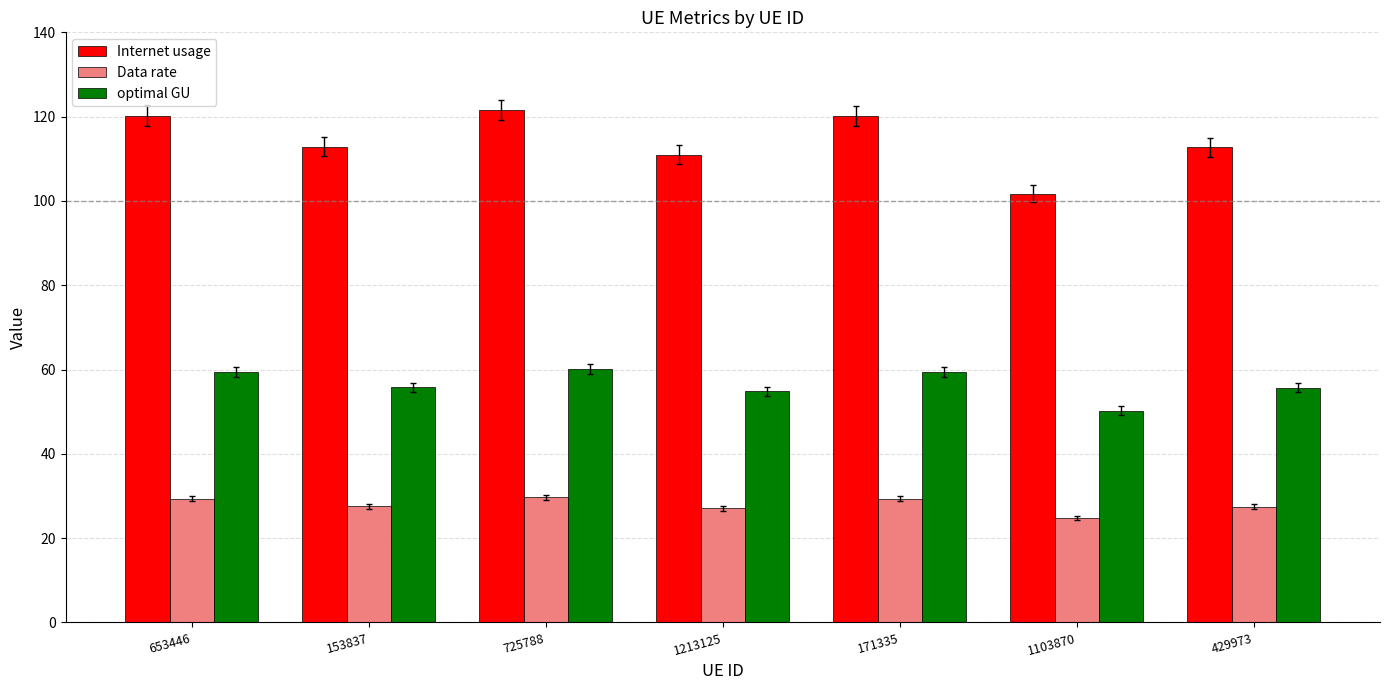

Is it true that Data rate equals 24.8 at 1103870?

True